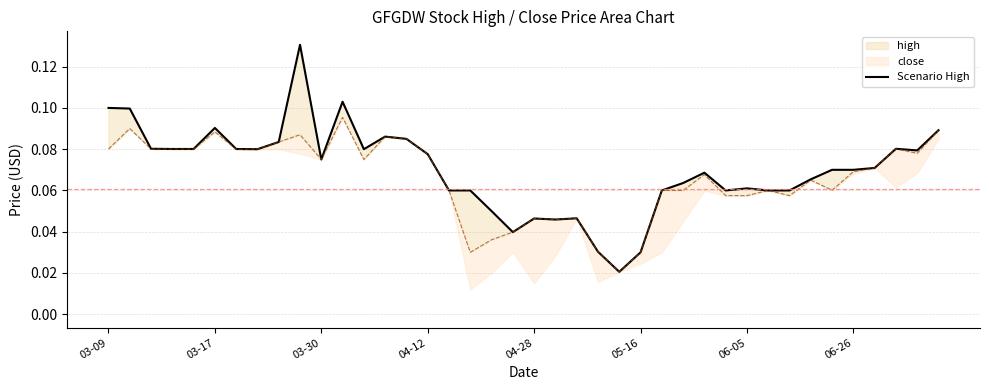

What is the greatest value displayed?

0.1